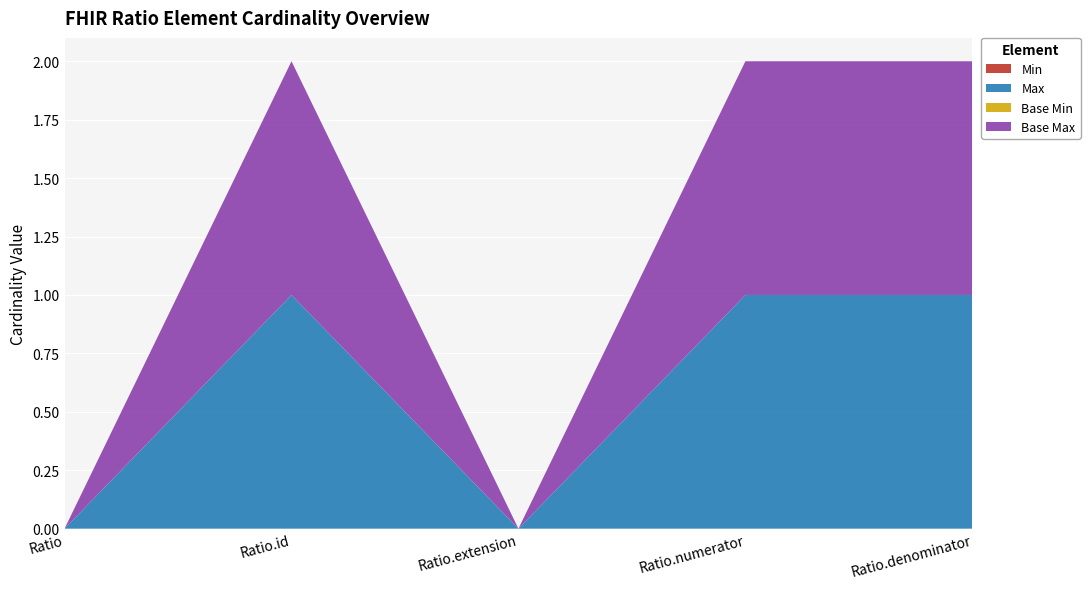

Reading left to right, transcribe all the data shown in this chart.

Min: 0	0	0	0	0
Max: 0	1	0	1	1
Base Min: 0	0	0	0	0
Base Max: 0	1	0	1	1